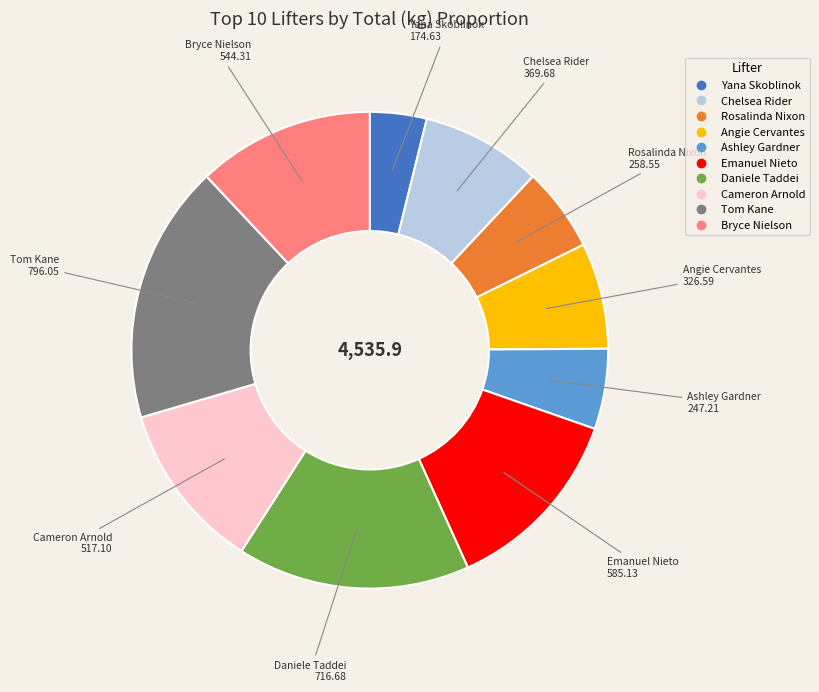

Do Rosalinda Nixon and Ashley Gardner together represent more than half of the pie?

No